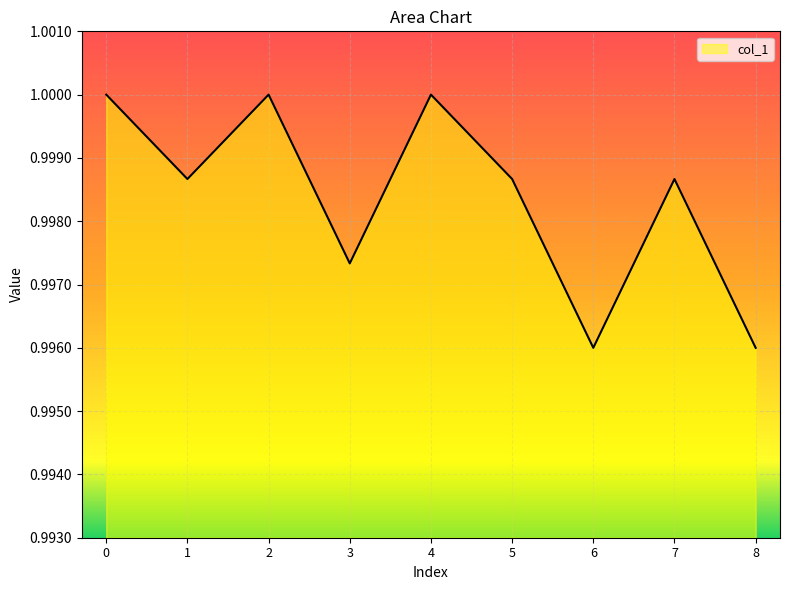

Is it true that the value at 4 is 0.4?

False